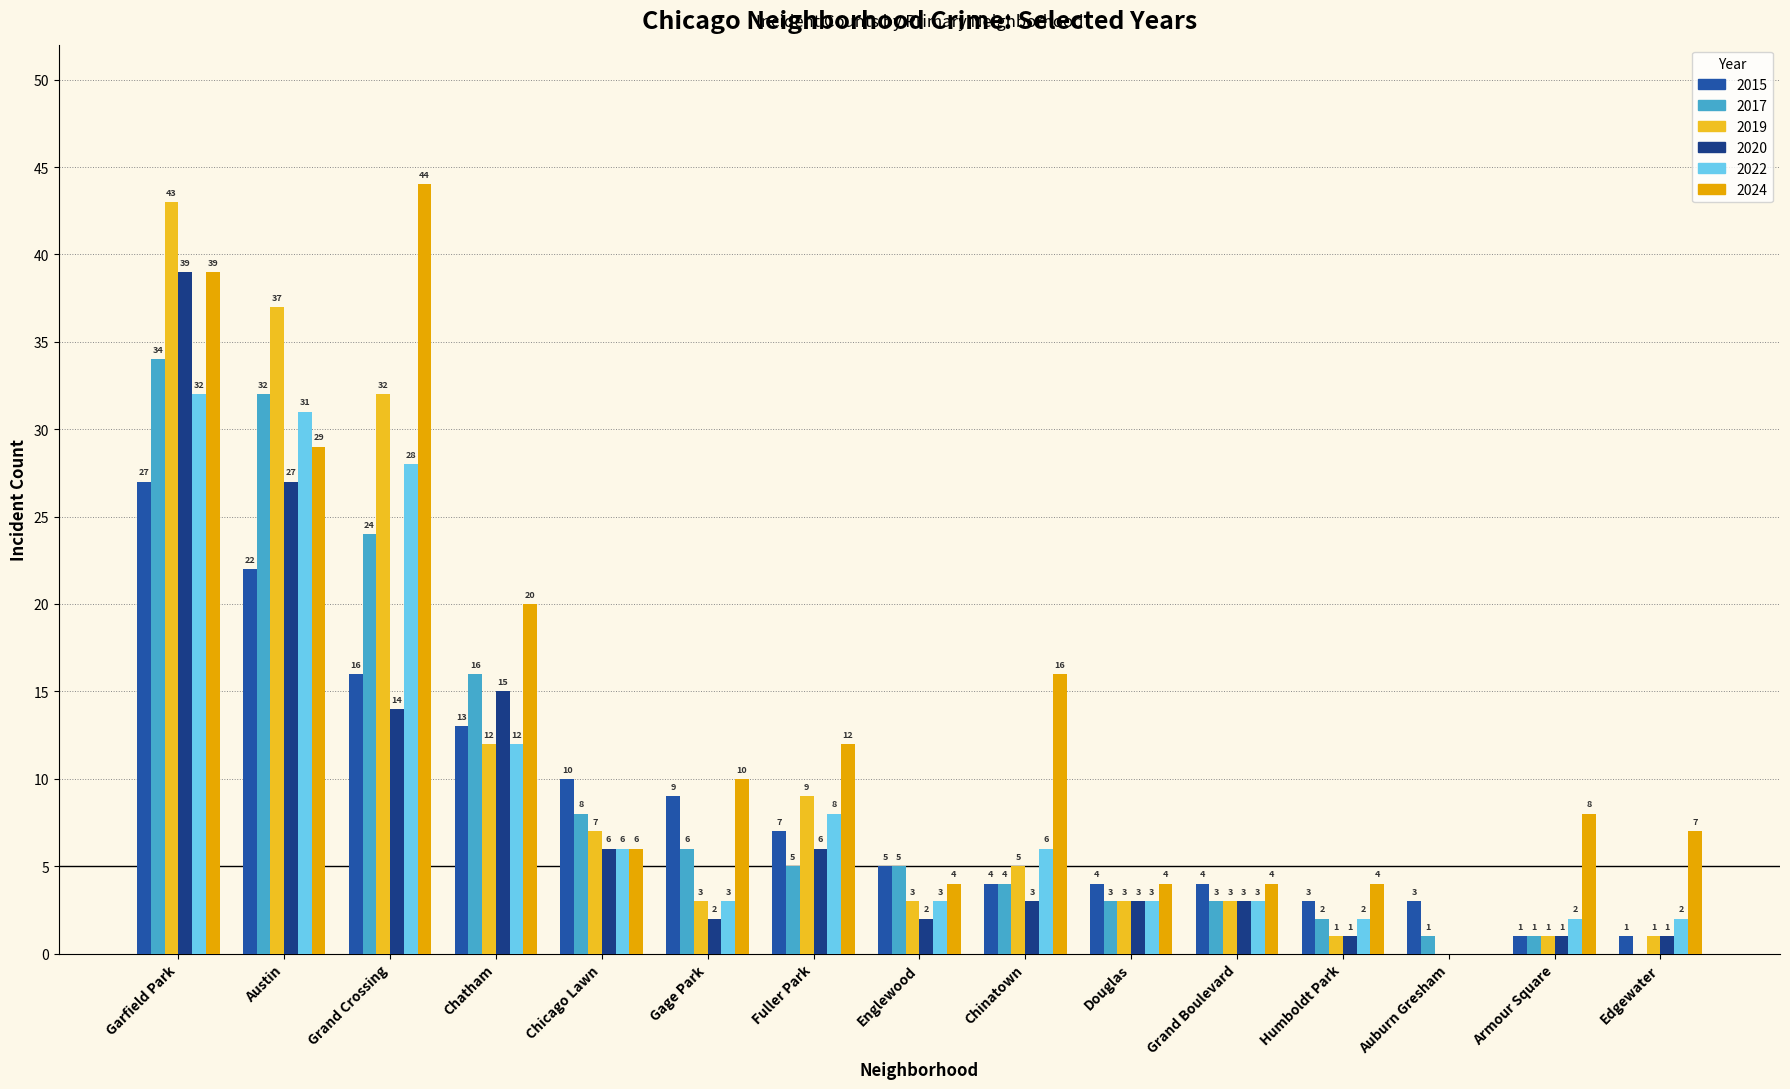

What is the sum of all 2017 values?

144